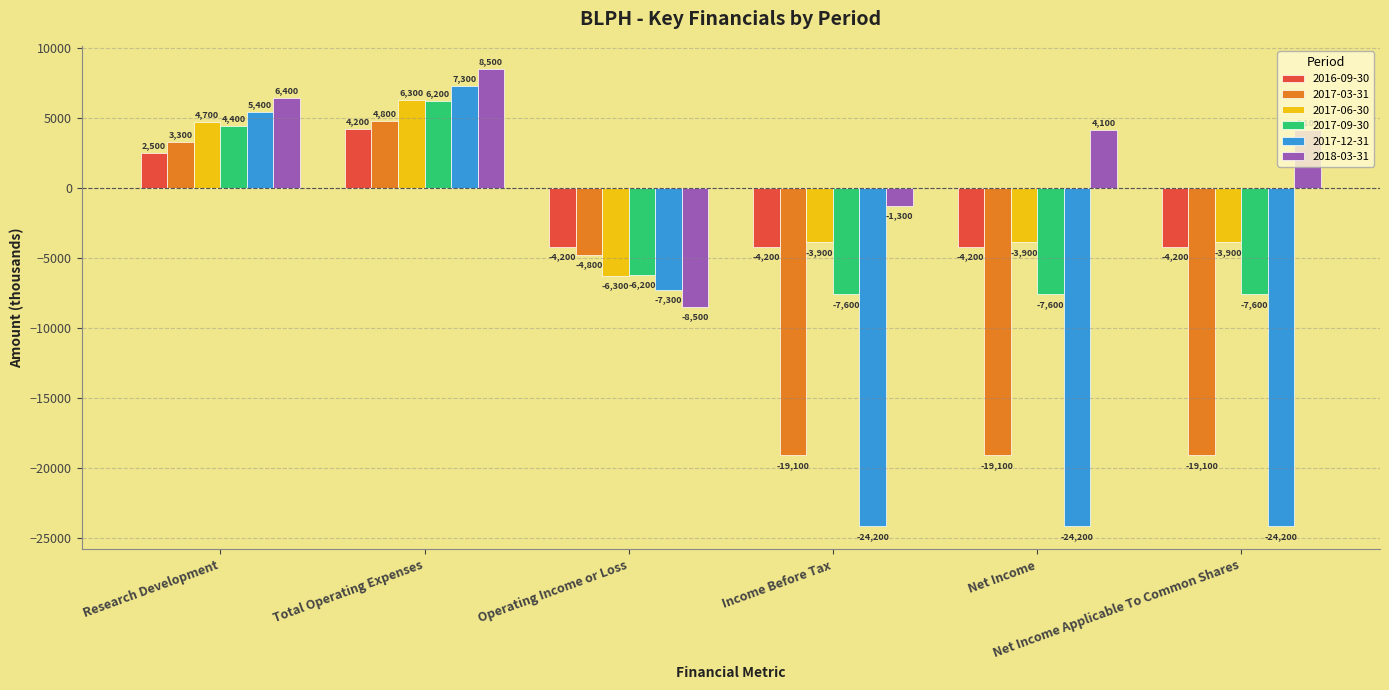

Read the 2017-12-31 value at Income Before Tax.

-24200